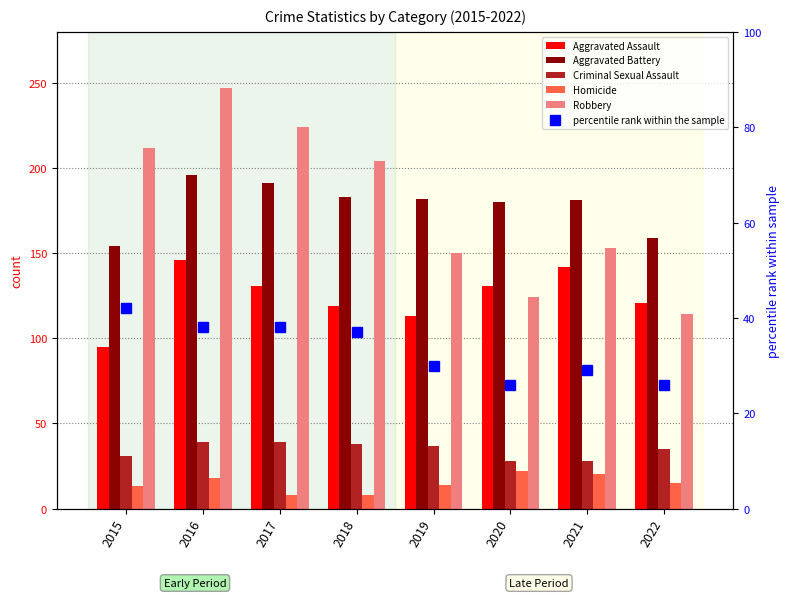

Where is Criminal Sexual Assault nearest to the value 33?

2015